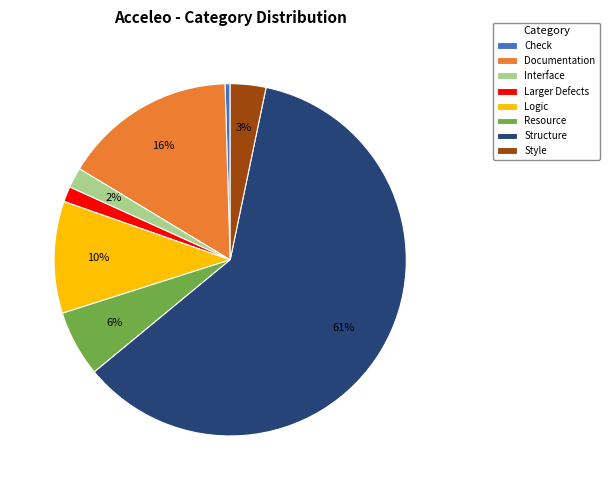

Between Check and Style, which is larger?

Style